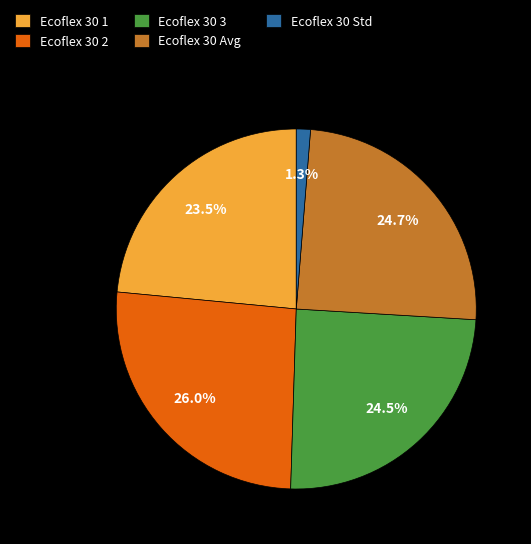

To the nearest percent, what portion does Ecoflex 30 Avg represent?

25%